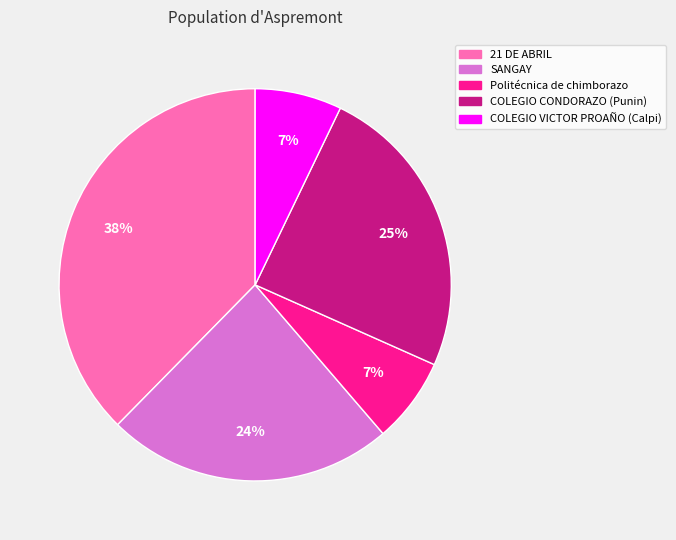

To the nearest percent, what percentage of the pie is COLEGIO CONDORAZO (Punin)?

25%